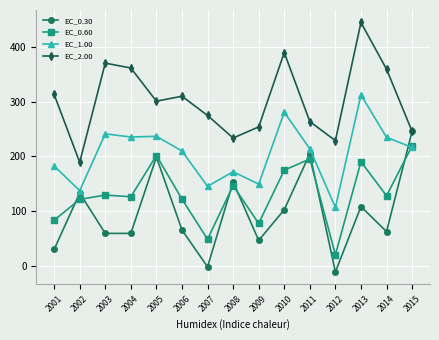

At 2012, list the series in order from smallest to largest.

EC_0.30, EC_0.60, EC_1.00, EC_2.00